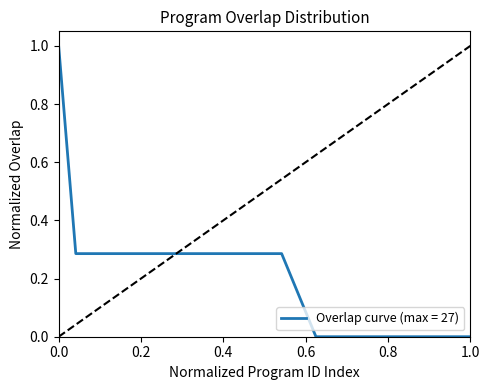

What is the greatest value displayed?

1.0